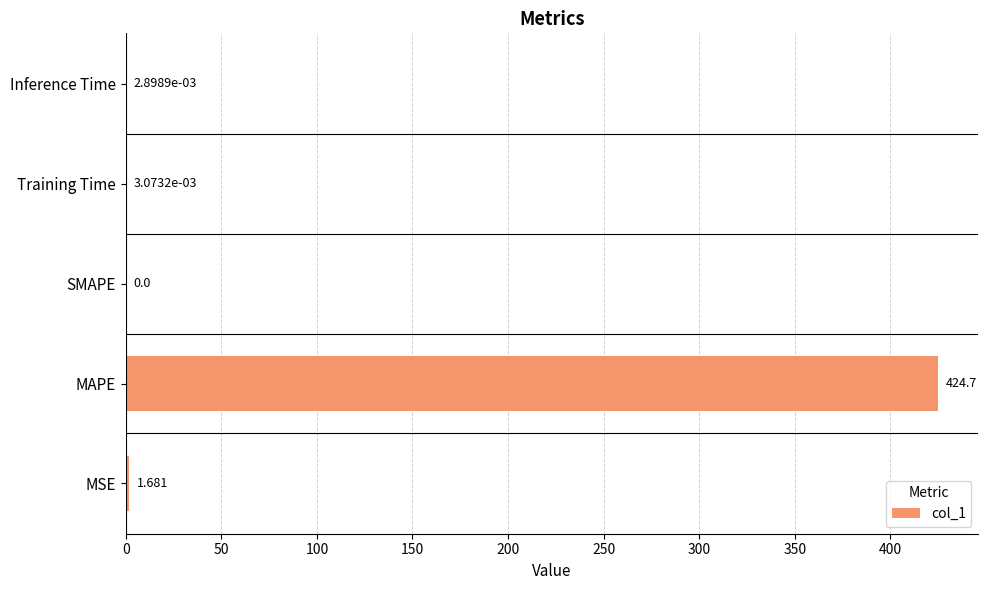

Are the bars horizontal?

Yes